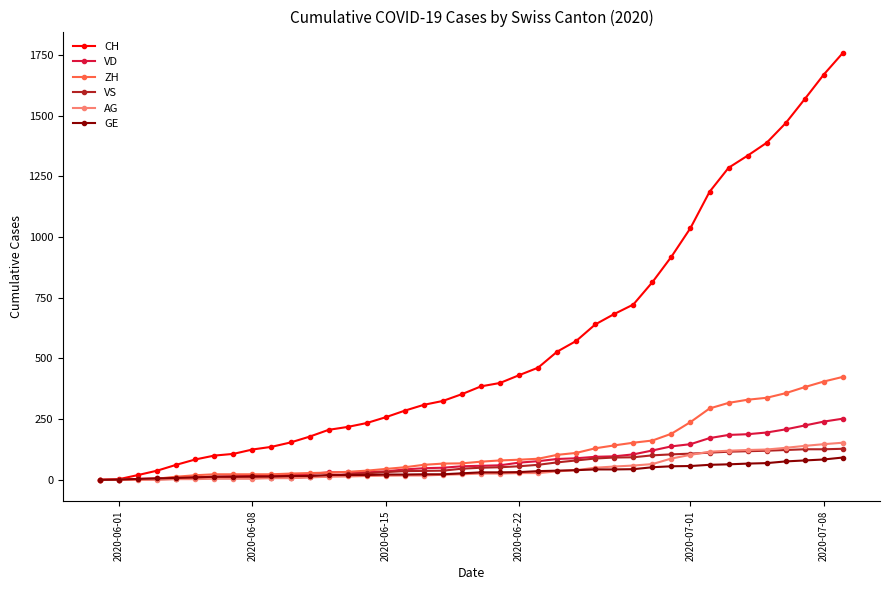

Which series has the widest spread of values?

CH